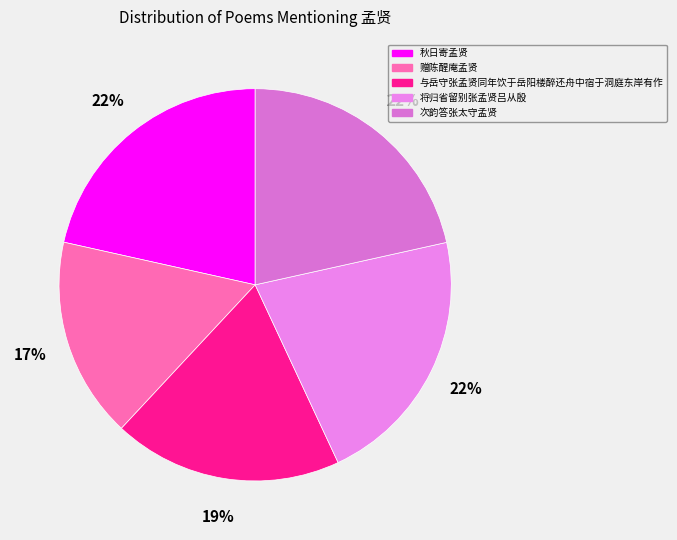

What is the largest slice in the pie chart?

次韵答张太守孟贤